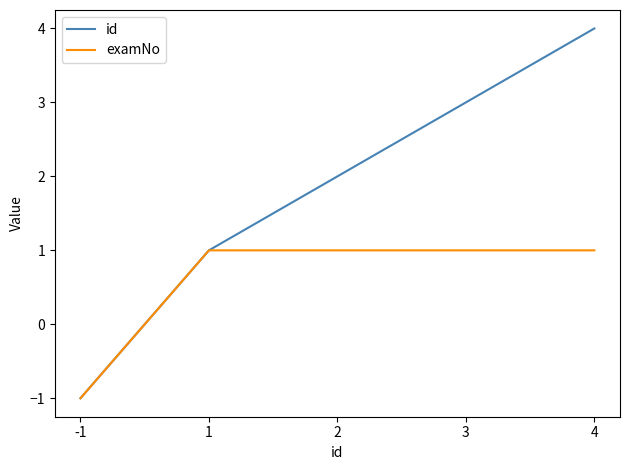

Rank the series by their maximum value, from highest to lowest.

id, examNo